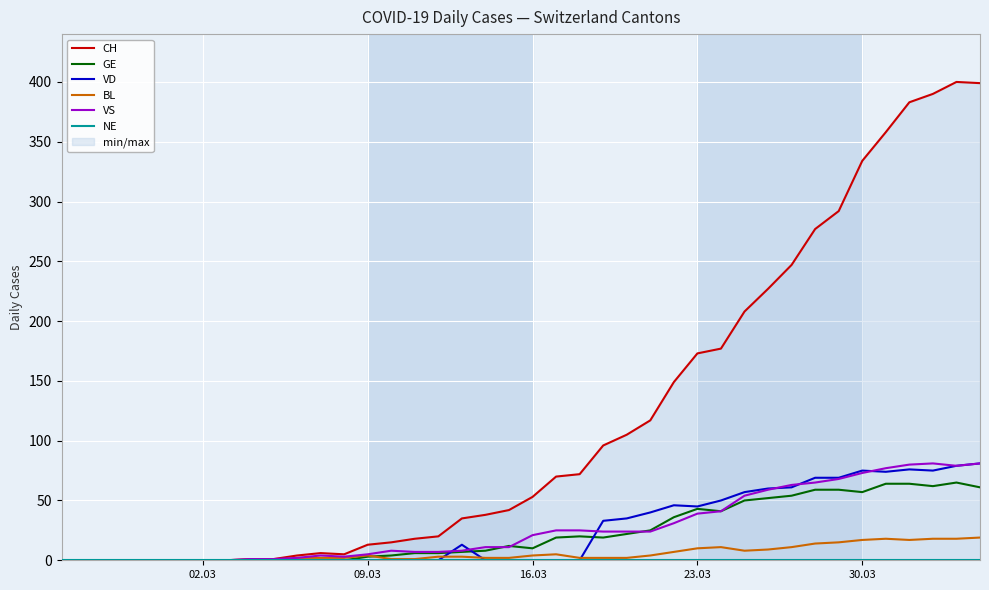

True or false: CH and VS intersect in this chart.

False